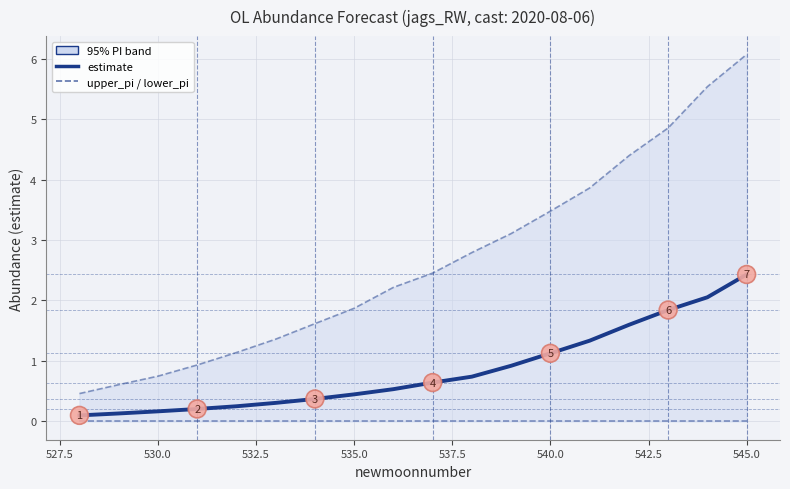

True or false: upper_pi and estimate intersect in this chart.

False